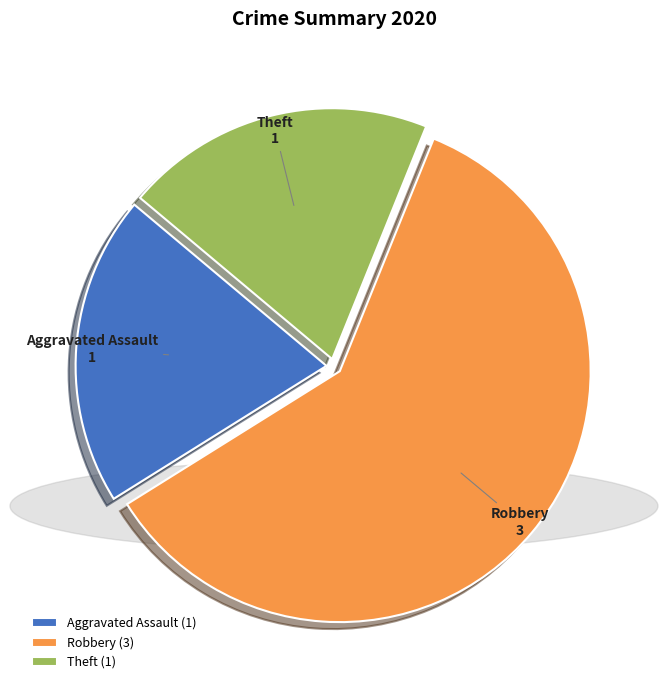

Combined, do Robbery and Aggravated Assault account for over 50%?

Yes